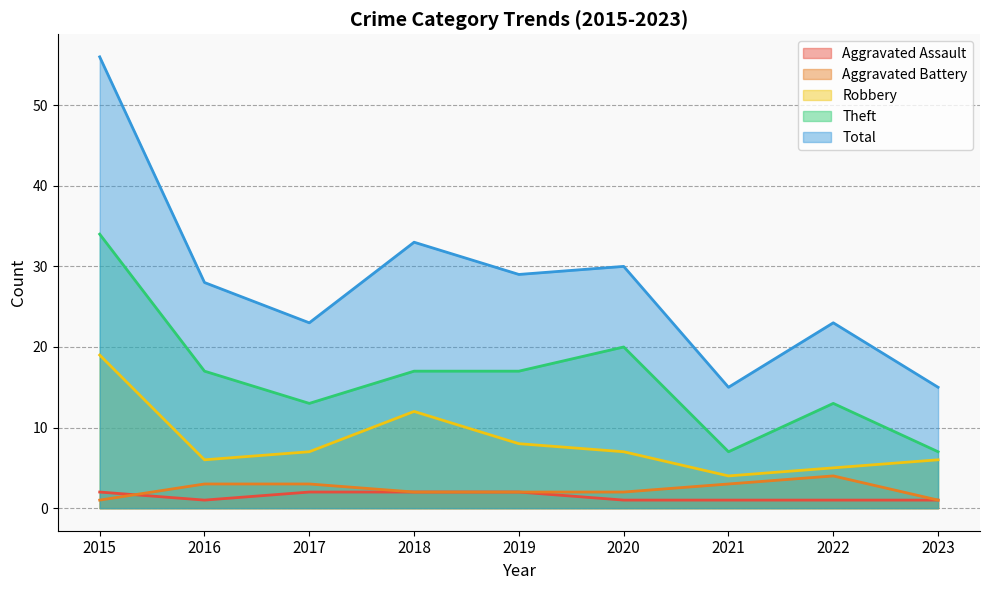

What is the sum of the Aggravated Battery values at 2022 and 2016?

7